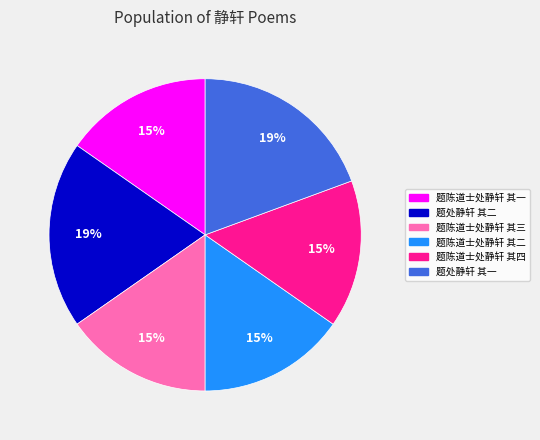

True or false: 题处静轩 其二 accounts for 4% of the total.

False